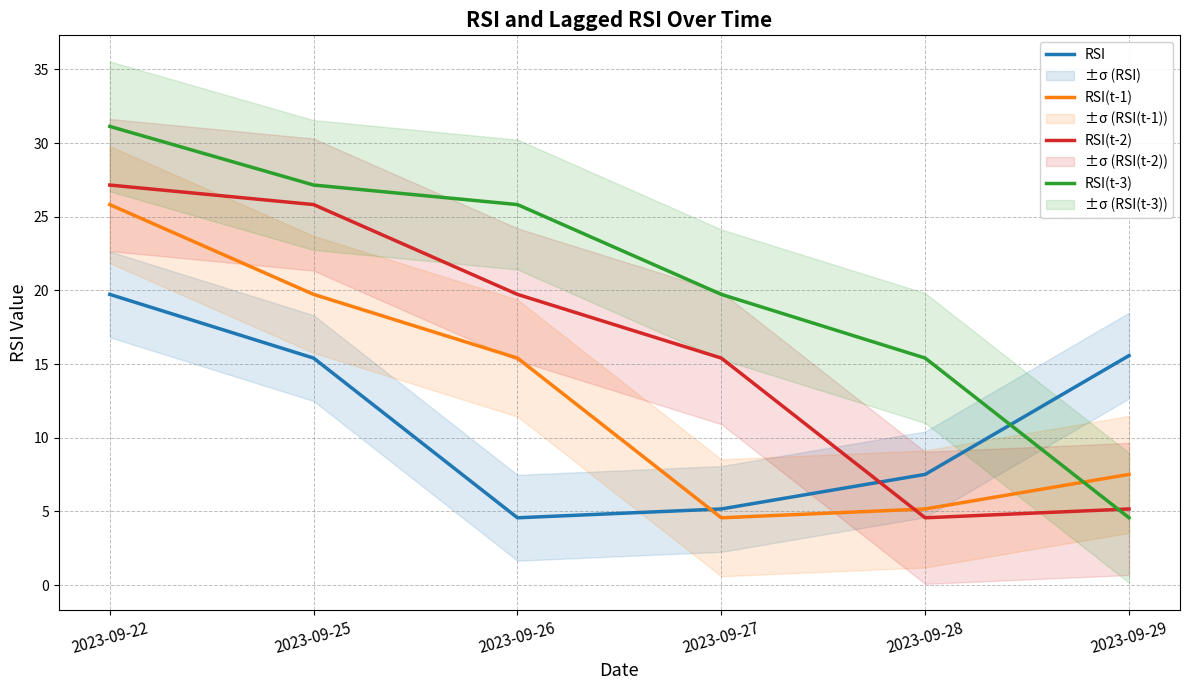

What is the maximum value shown in the chart?

31.1